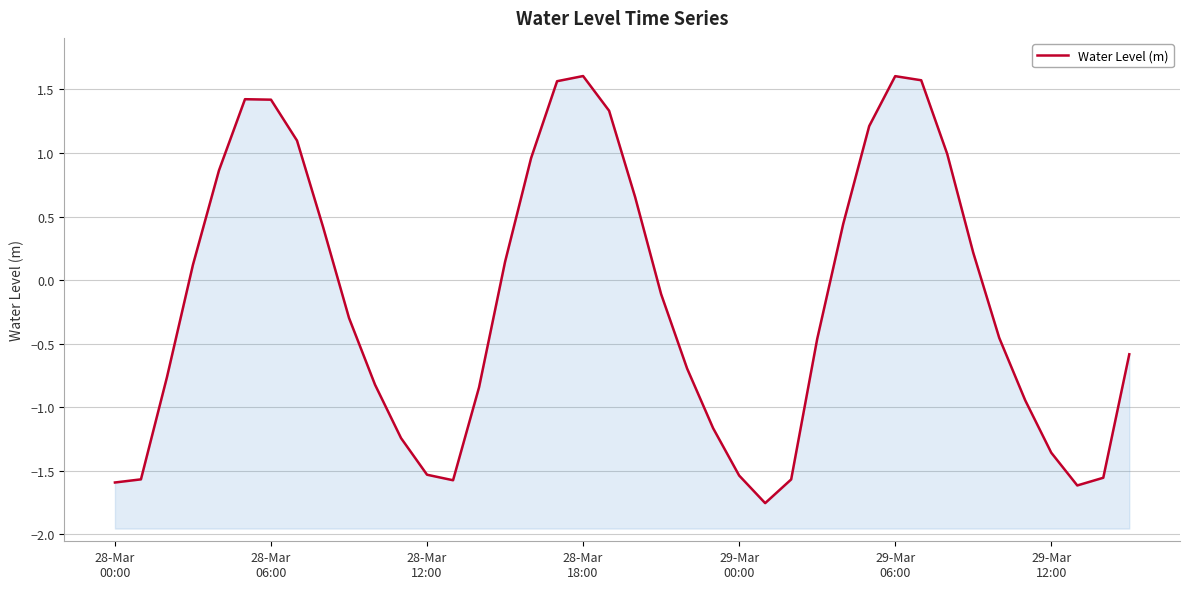

Reading left to right, transcribe all the data shown in this chart.

-1.6	-1.6	-0.8	0.1	0.9	1.4	1.4	1.1	0.4	-0.3	-0.8	-1.2	-1.5	-1.6	-0.8	0.1	1.0	1.6	1.6	1.3	0.7	-0.1	-0.7	-1.2	-1.5	-1.8	-1.6	-0.5	0.4	1.2	1.6	1.6	1.0	0.2	-0.5	-0.9	-1.4	-1.6	-1.6	-0.6